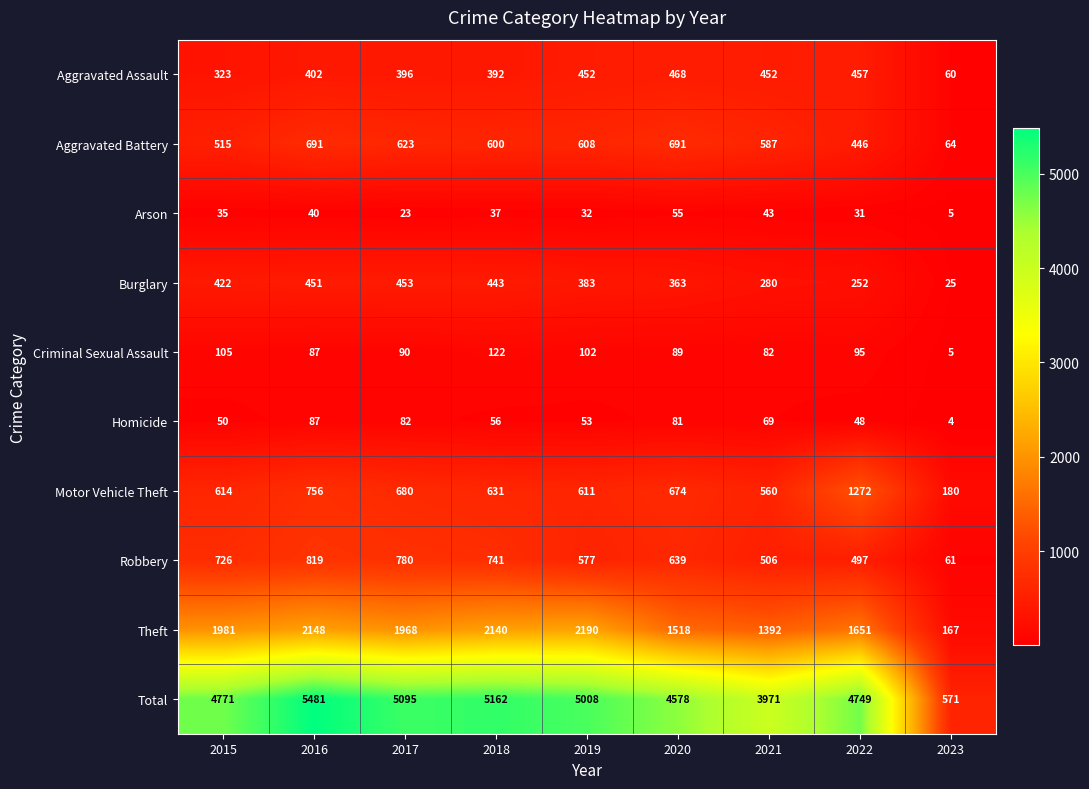

What is the minimum value shown in the chart?

4